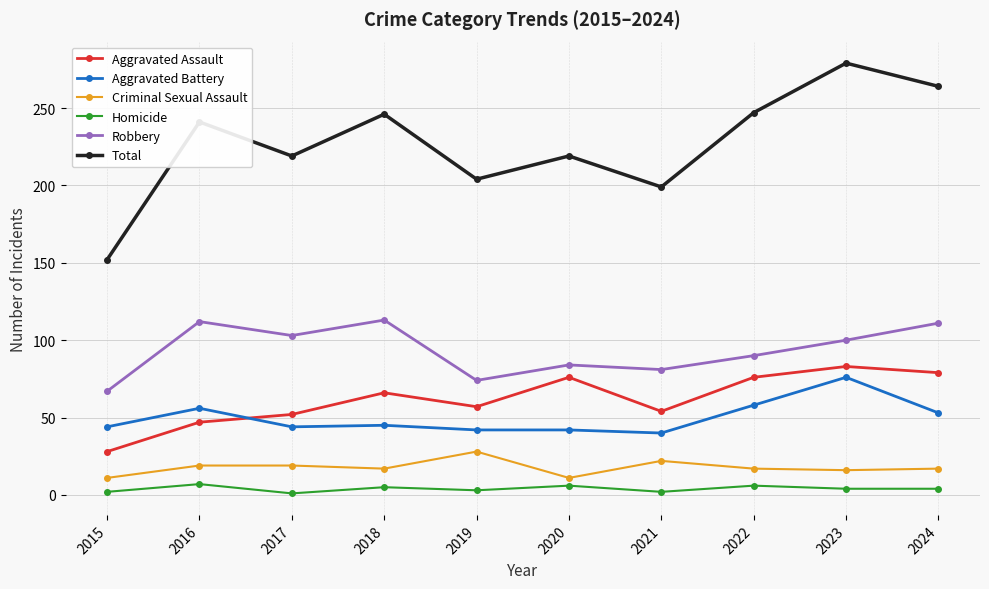

At which label does Aggravated Assault reach its peak?

2023